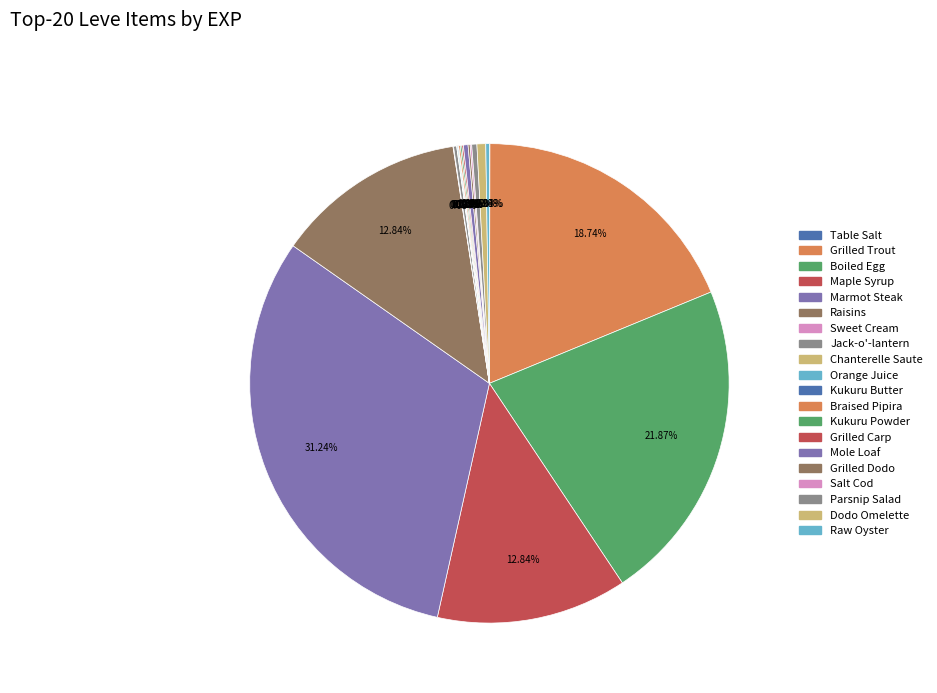

Combined, what portion of the pie is Salt Cod and Grilled Carp?

0.2%